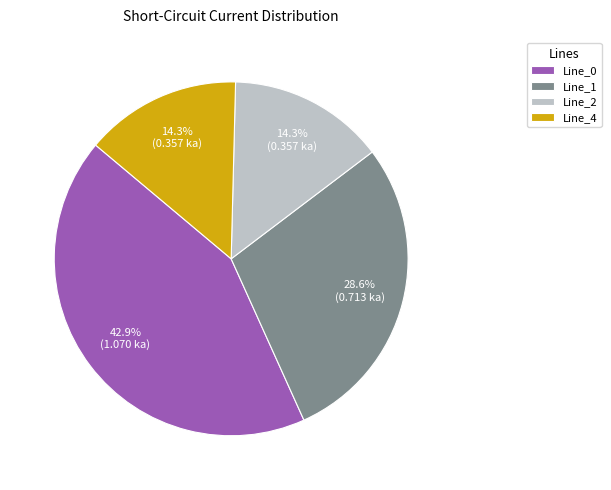

Which slice is the largest?

Line_0